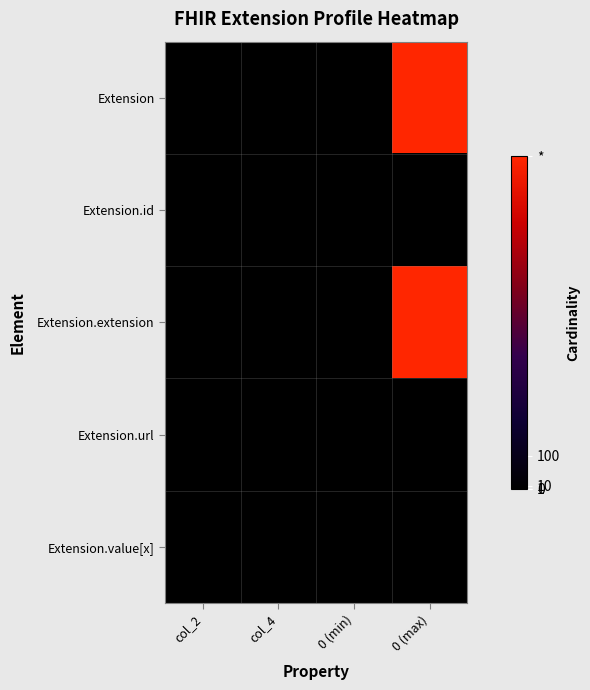

Reading left to right, transcribe all the data shown in this chart.

Extension: col_2=1	col_4=1	0 (min)=0	0 (max)=999
Extension.id: col_2=1	col_4=1	0 (min)=0	0 (max)=1
Extension.extension: col_2=1	col_4=1	0 (min)=0	0 (max)=999
Extension.url: col_2=1	col_4=1	0 (min)=1	0 (max)=1
Extension.value[x]: col_2=1	col_4=1	0 (min)=0	0 (max)=1